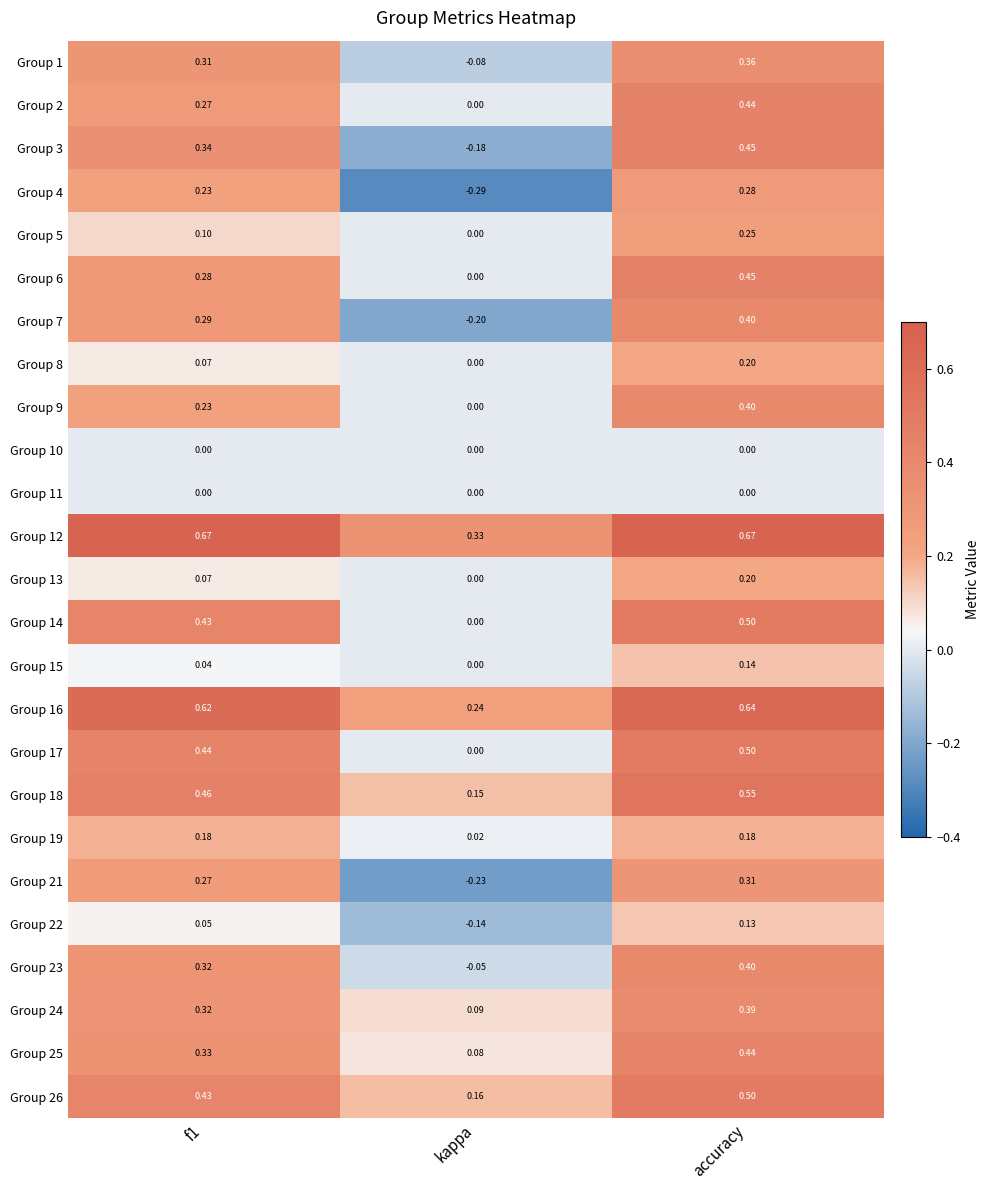

How many series are shown in this chart?

25